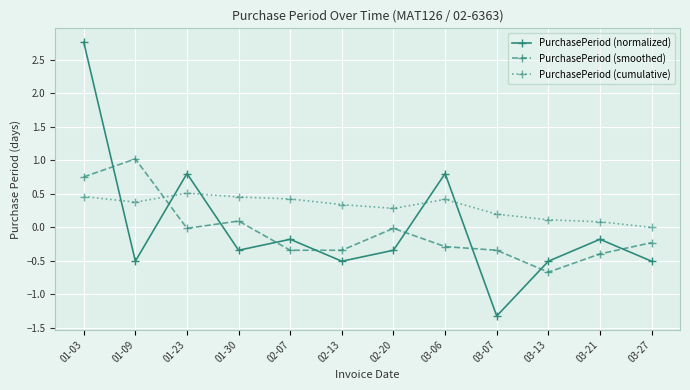

Count the number of categories in the chart.

12